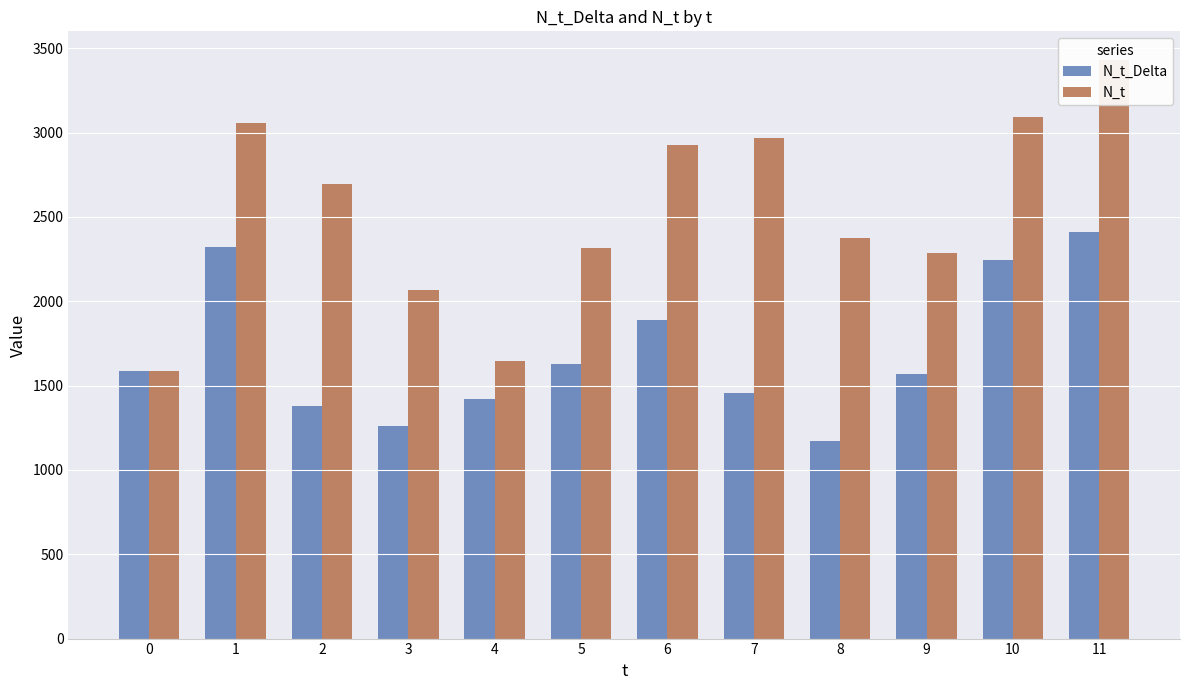

Rank the categories by N_t_Delta value from lowest to highest.

8, 3, 2, 4, 7, 9, 0, 5, 6, 10, 1, 11